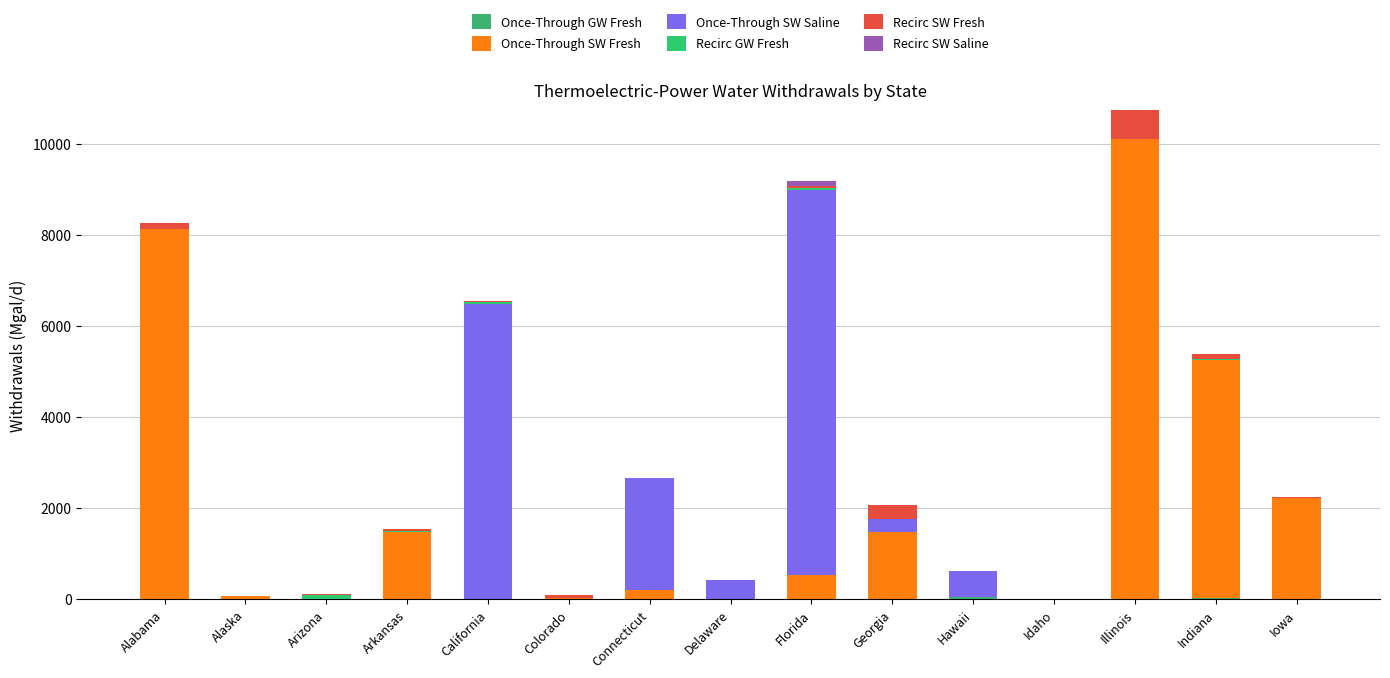

What is the label of the 1st bar from the right?

Iowa